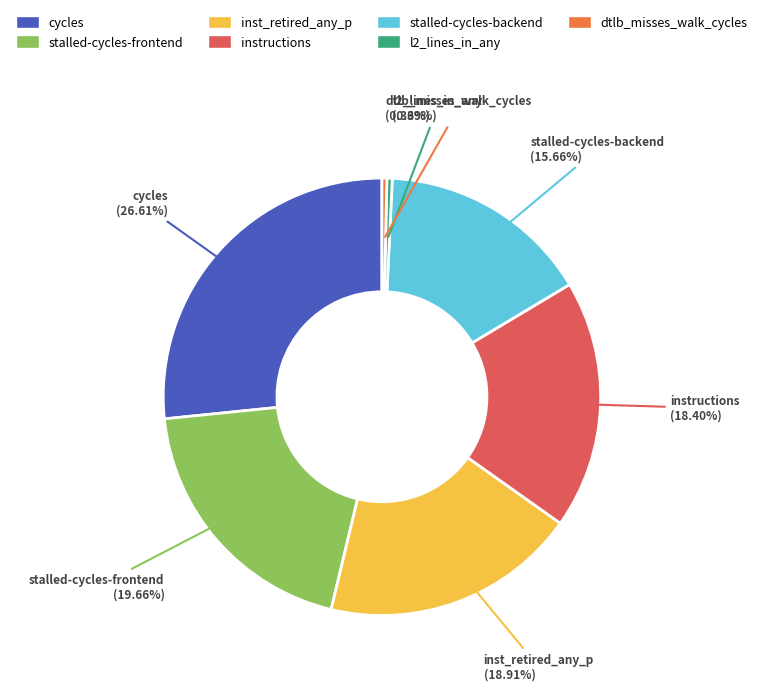

Count the number of slices in the pie.

7